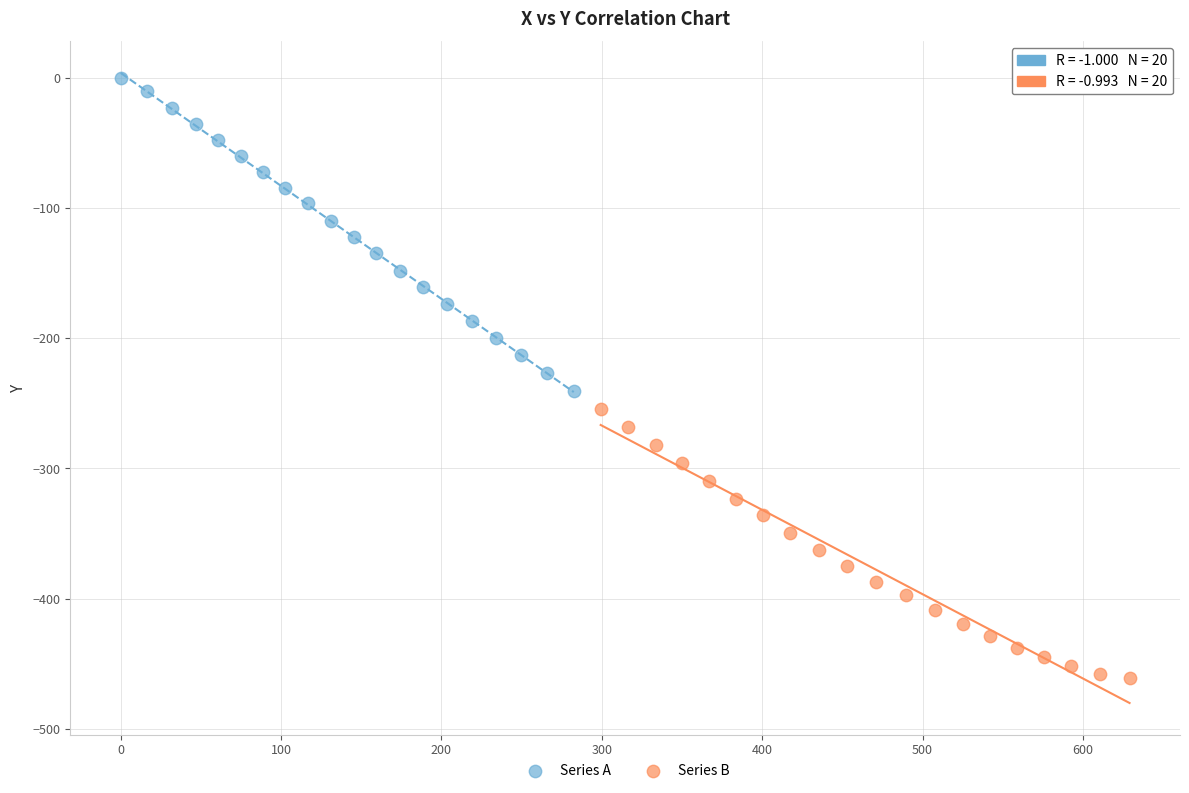

Which series reaches the maximum Y coordinate?

Series A